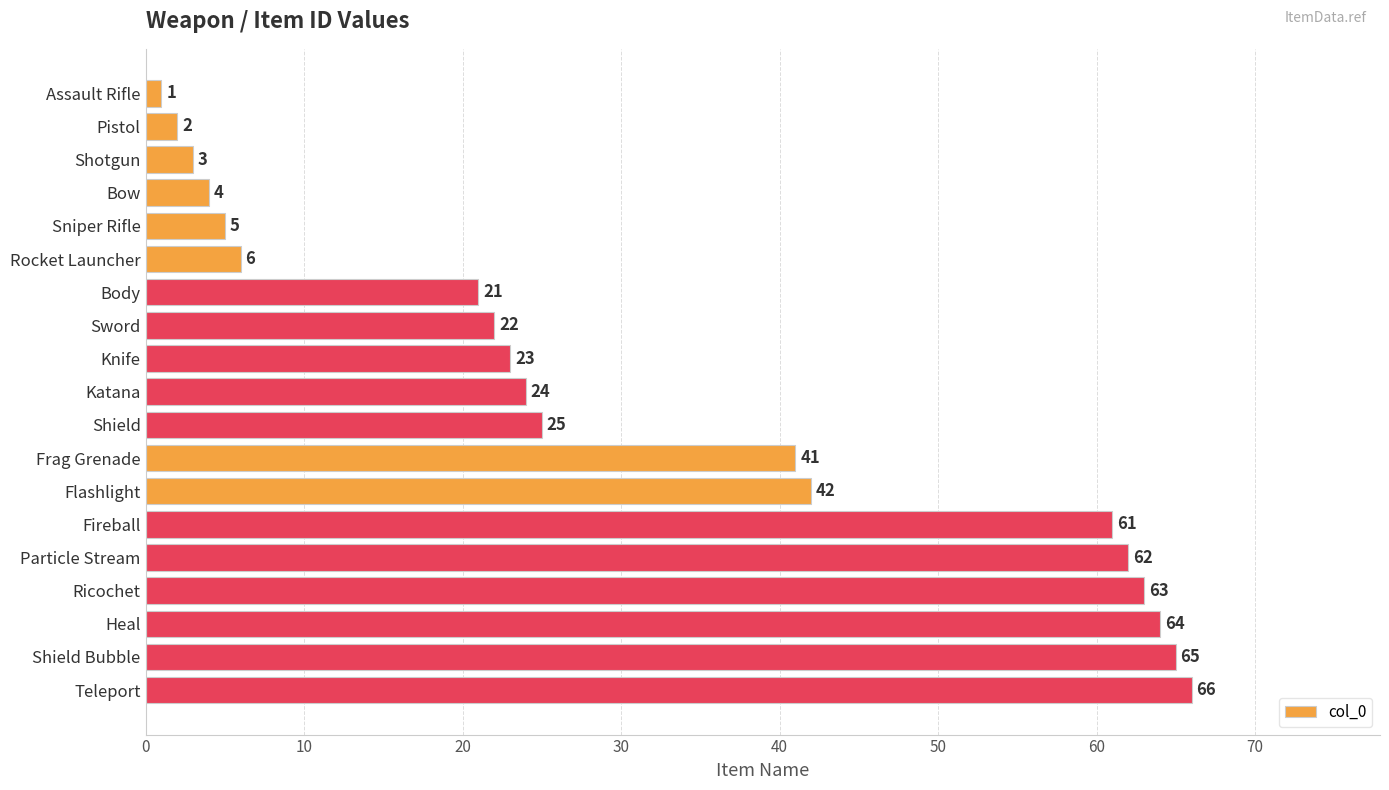

What is the change in value from Knife to Teleport?

+43